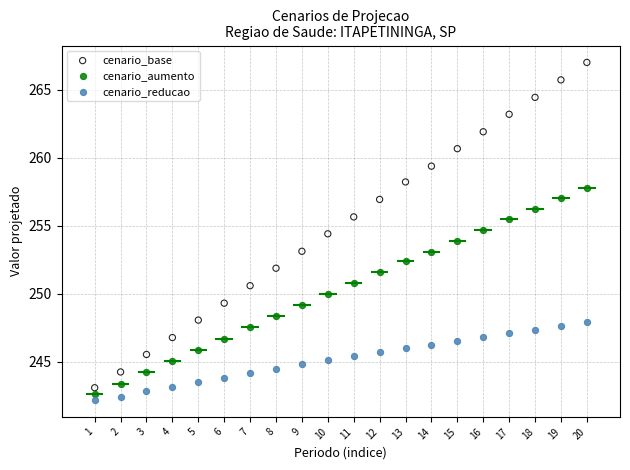

Across all data points, what is the range of Y values (max minus min)?

24.9